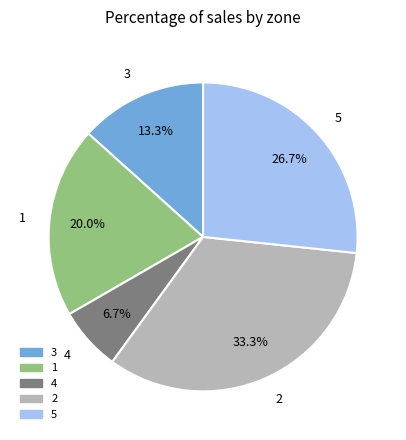

Is the sum of 4 and 5 greater than half?

No